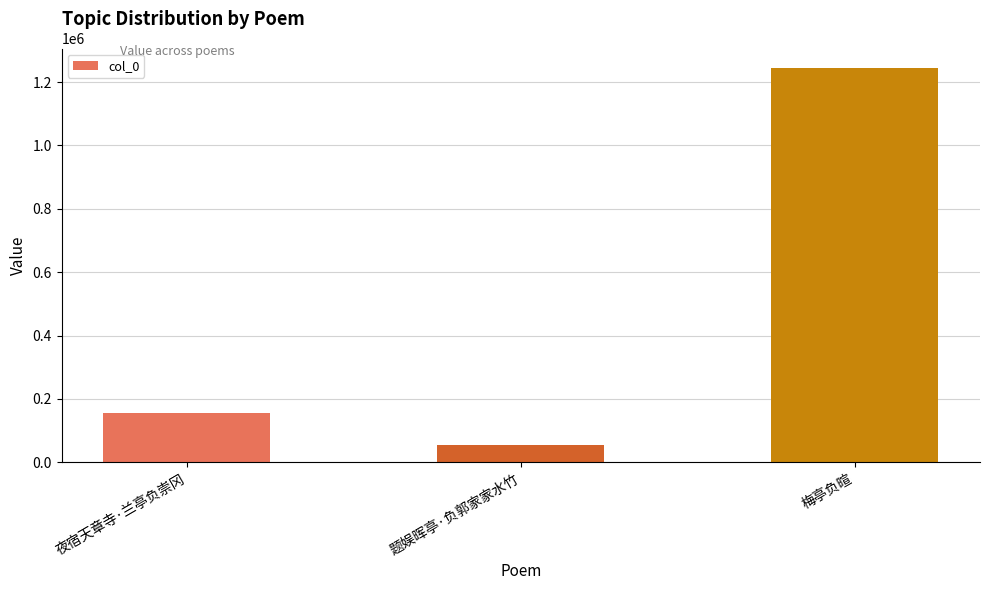

List the labels in order of value, largest first.

梅亭负暄, 夜宿天章寺·兰亭负崇冈, 题娱晖亭·负郭家家水竹